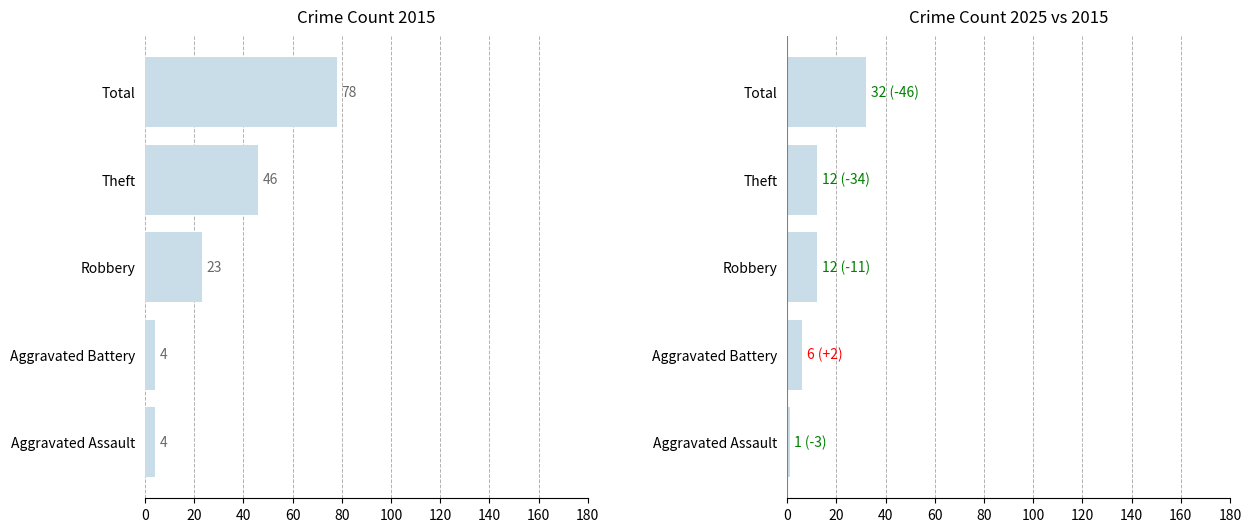

At which category is the sum across all series the highest?

Total